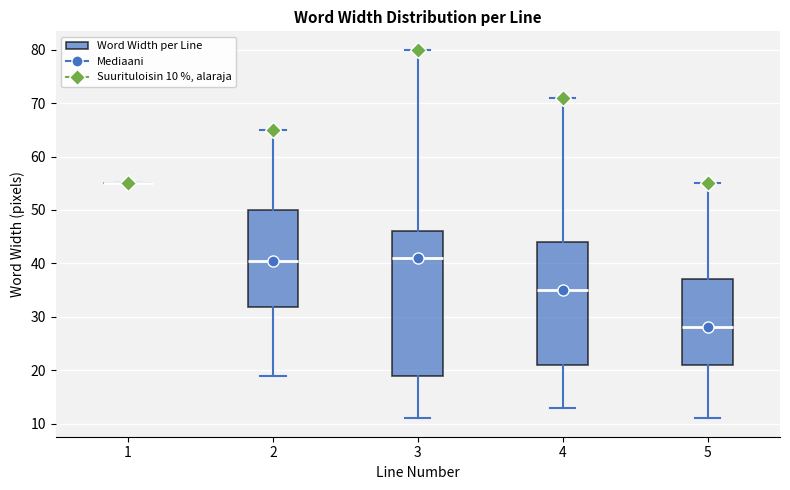

Comparing the boxes themselves (not the whiskers), which one is the tallest?

3